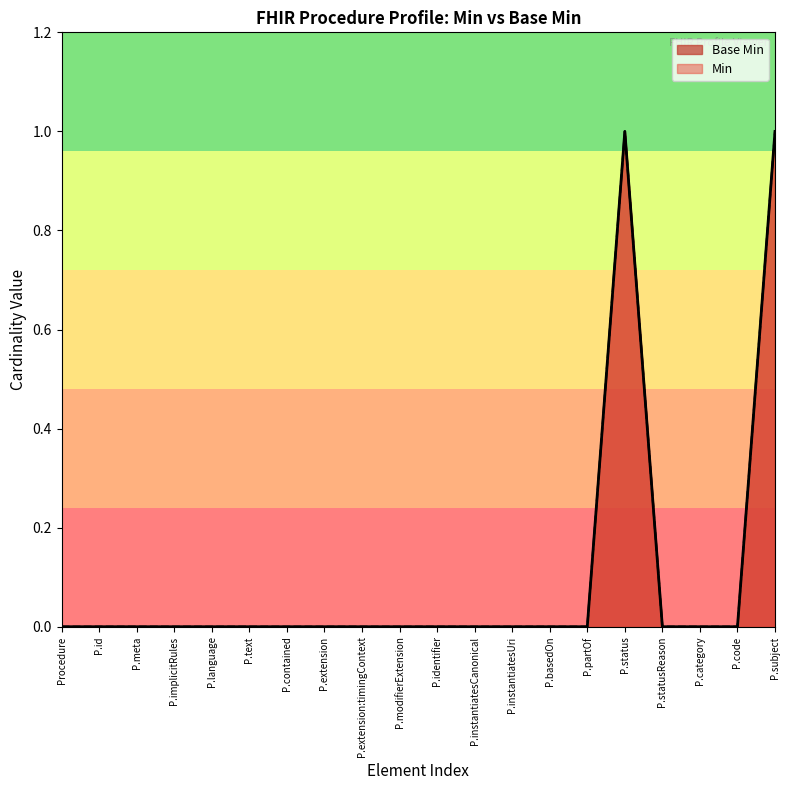

True or false: the data shows 1 at P.status.

True